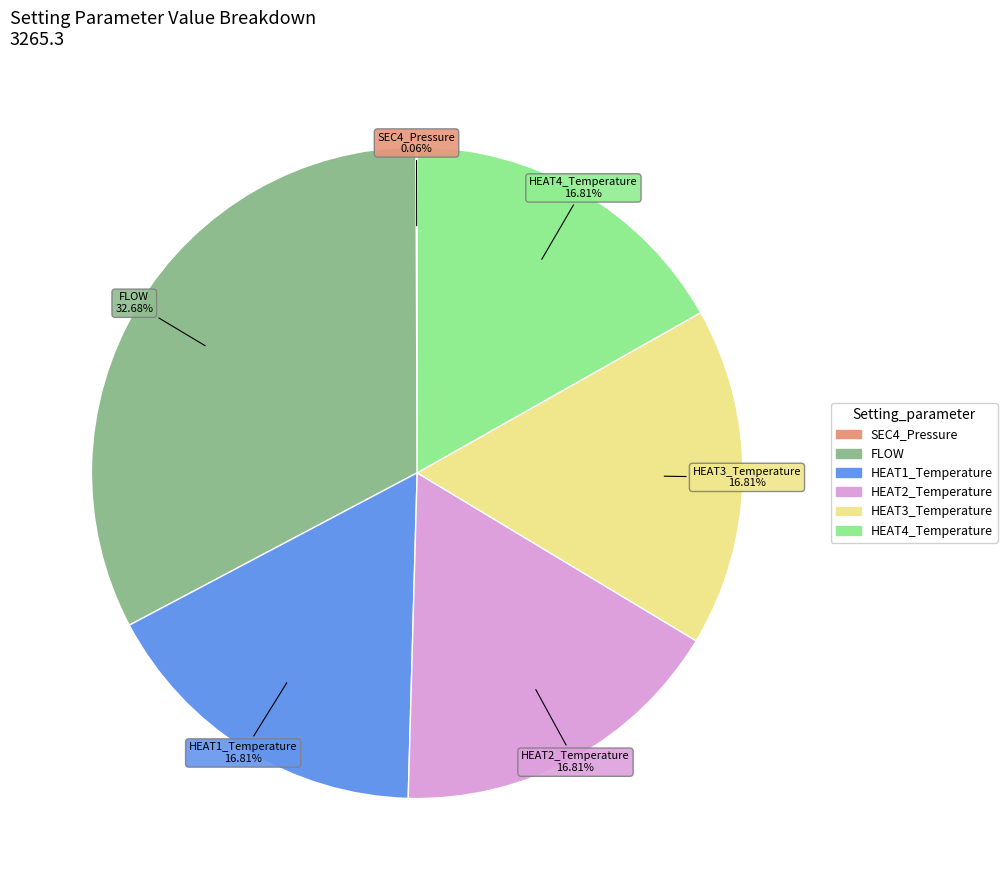

Combined, do HEAT2_Temperature and HEAT3_Temperature account for over 50%?

No